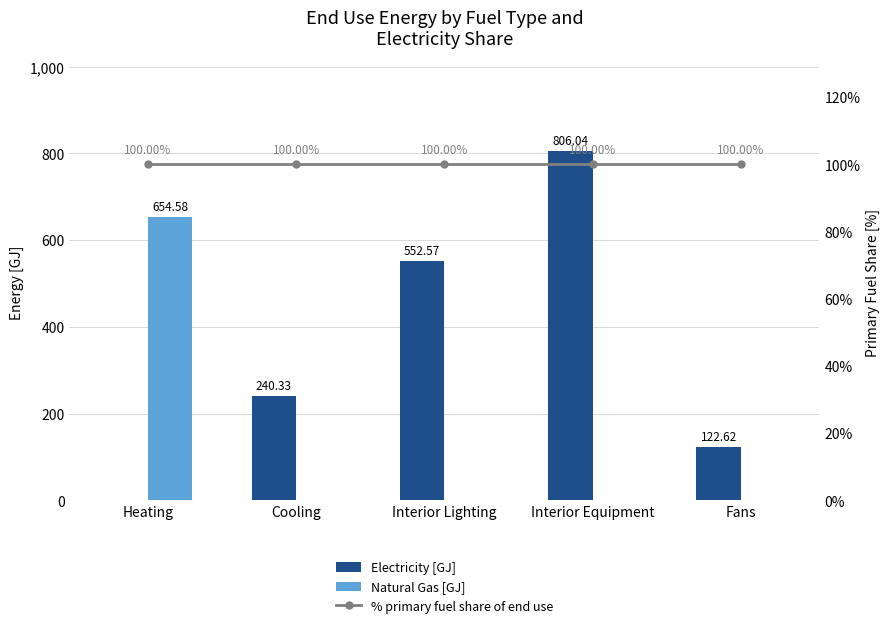

Which has a higher value, Interior Equipment or Heating?

Interior Equipment